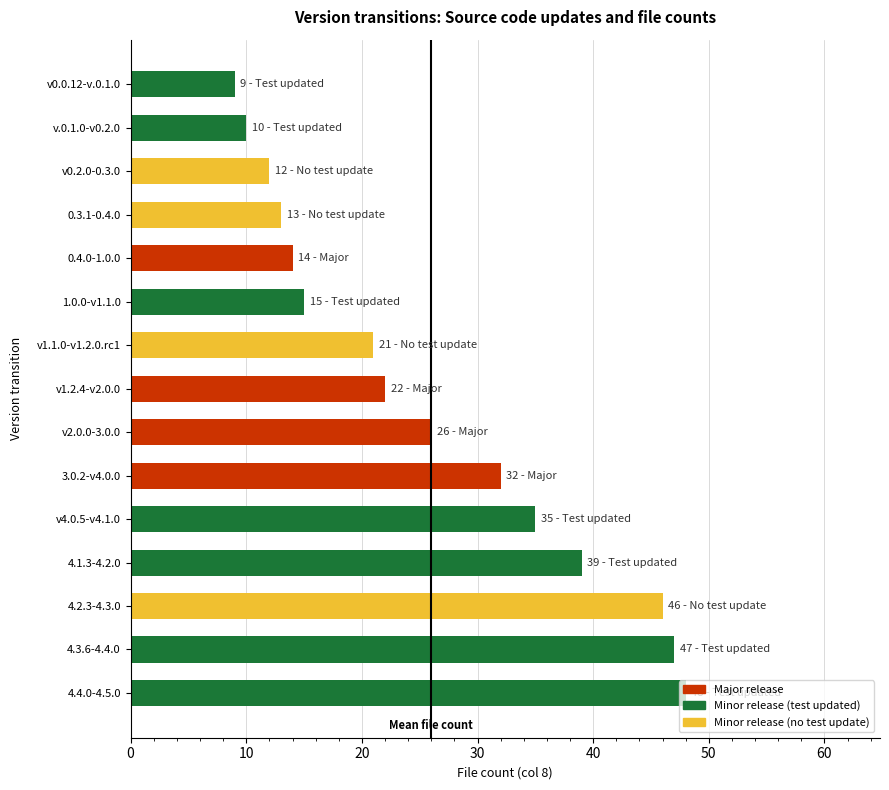

What is the label of the 6th bar from the top?

1.0.0-v1.1.0